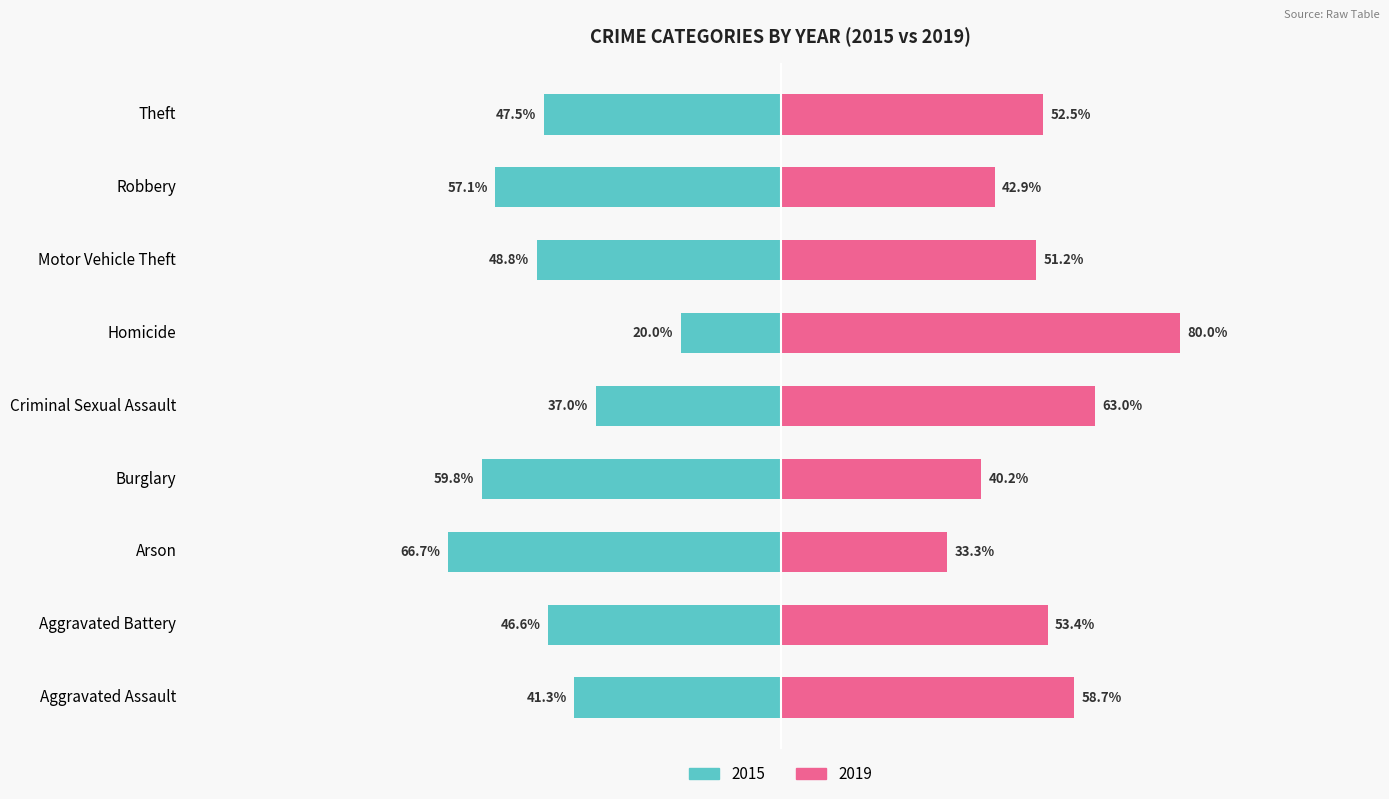

What is the label of the 6th bar from the right?

Burglary